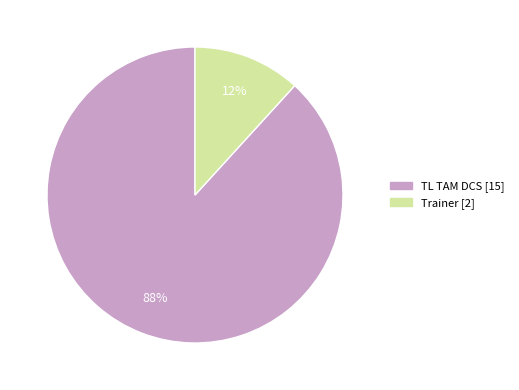

Which slice is the largest?

TL TAM DCS